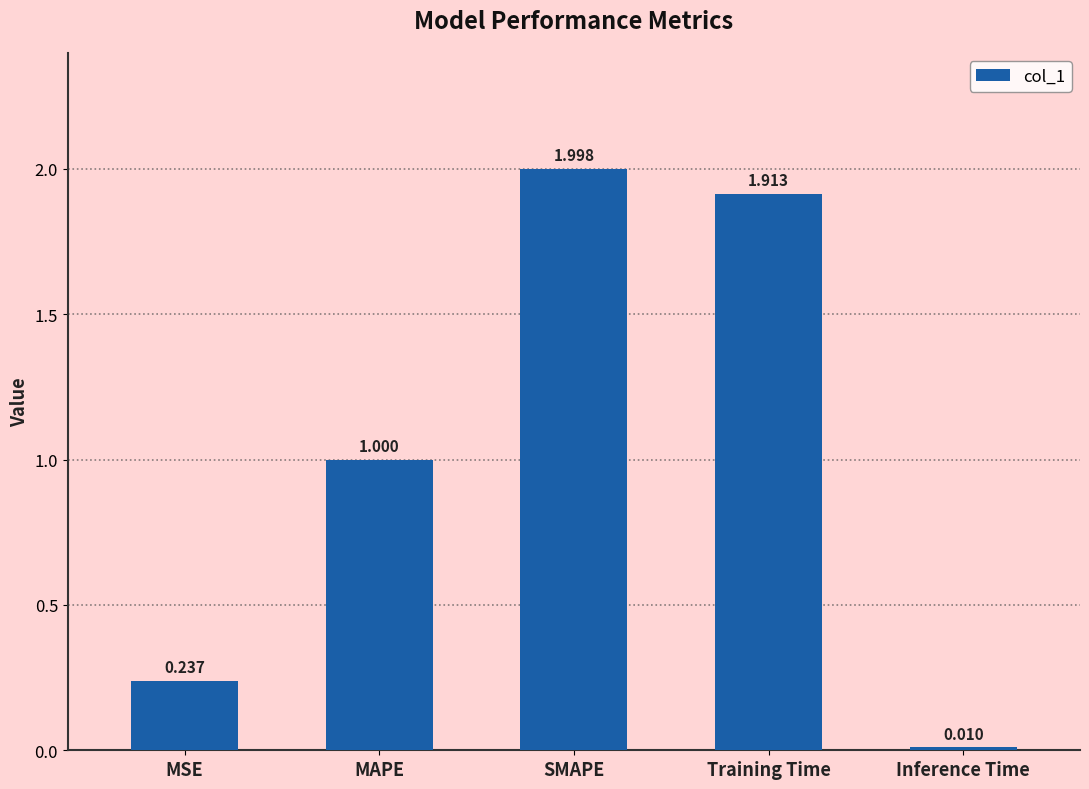

What is the sum of all values?

5.2